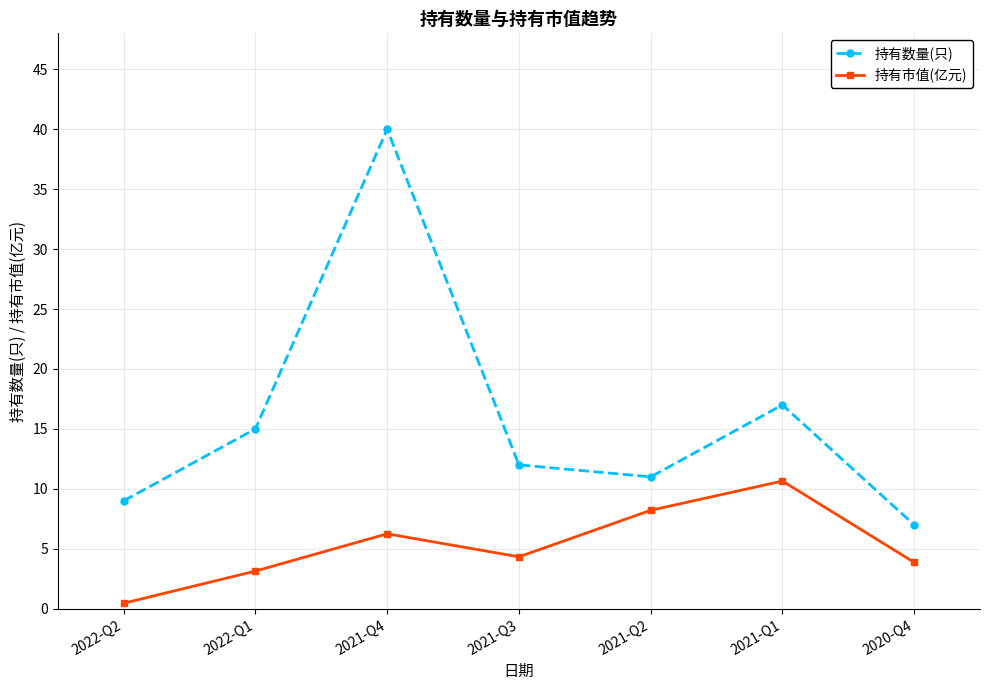

How many data points in 持有数量(只) are less than 12?

3